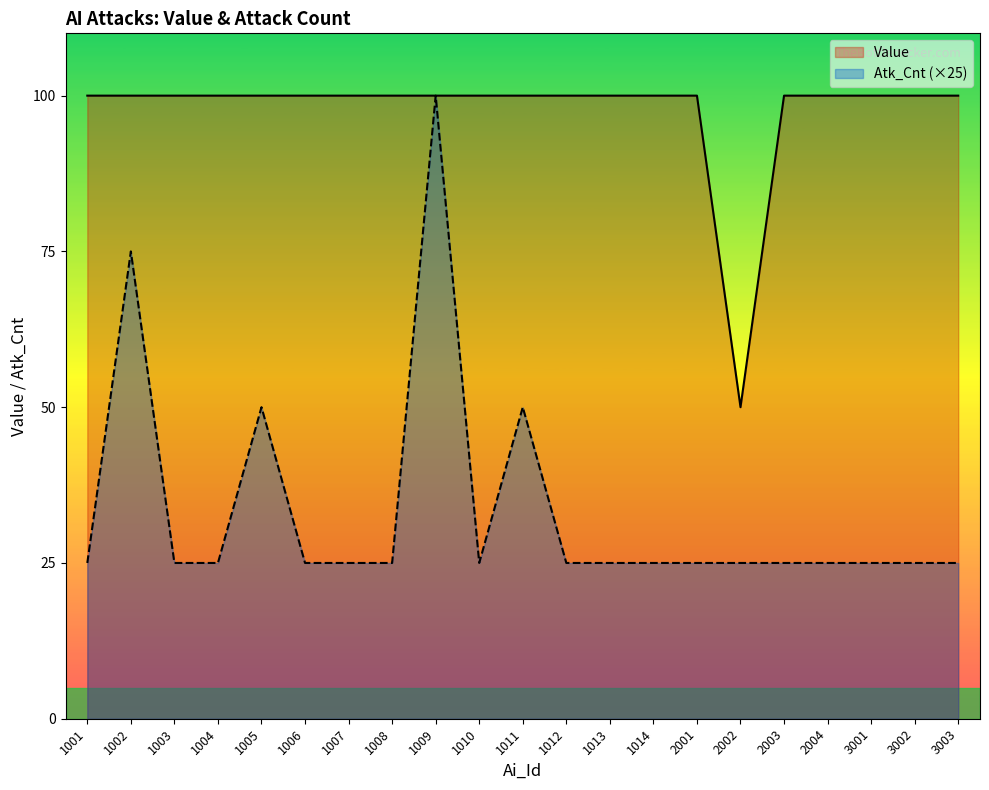

Reading left to right, list all the values displayed in this chart.

Value: 100	100	100	100	100	100	100	100	100	100	100	100	100	100	100	50	100	100	100	100	100
Atk_Cnt: 25	75	25	25	50	25	25	25	100	25	50	25	25	25	25	25	25	25	25	25	25